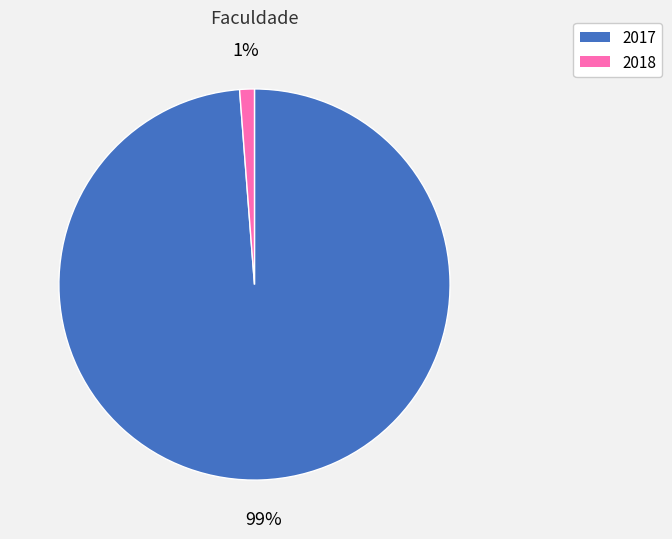

Which slice is the smallest?

2018